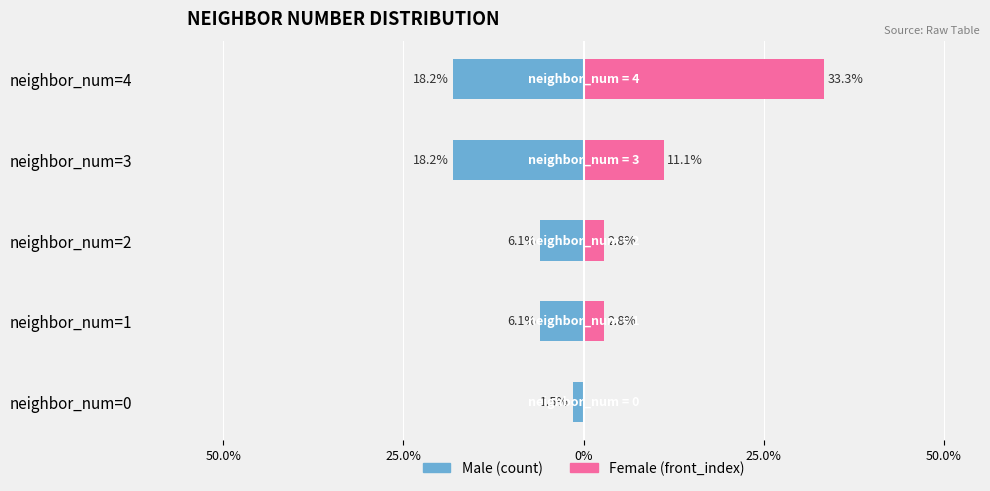

True or false: Female has a value of 1.8 at neighbor_num=1.

False